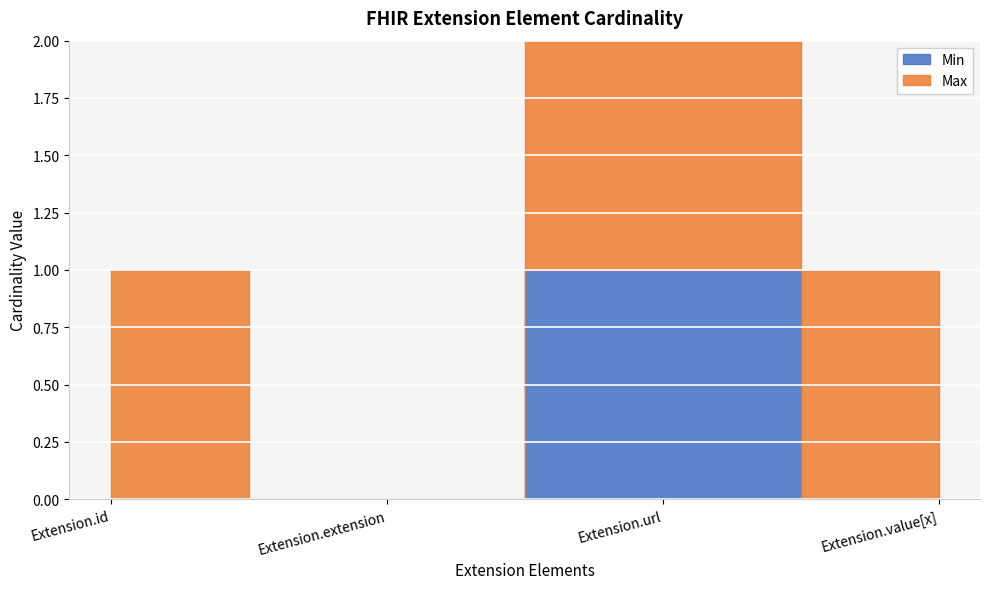

Between Extension.id and Extension.url, which is larger?

Extension.url